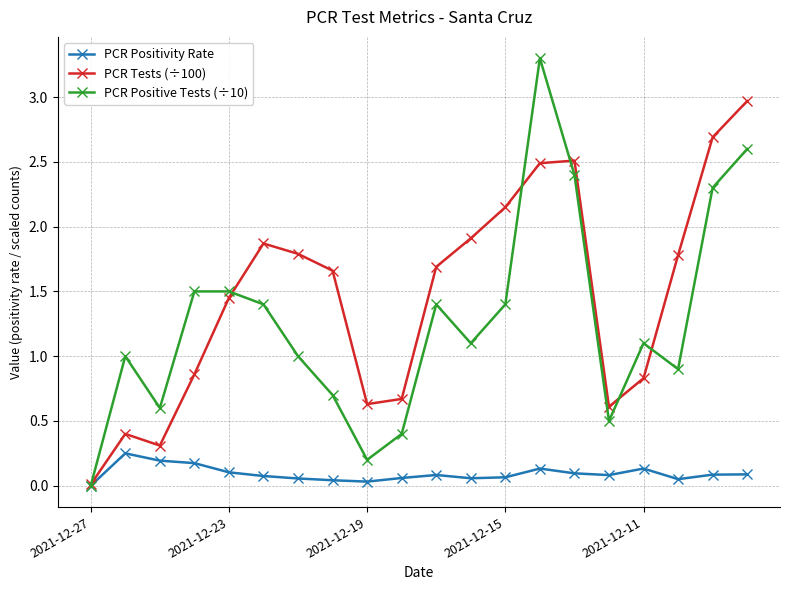

Rank the series by their maximum value, from highest to lowest.

PCR Positive Tests (÷10), PCR Tests (÷100), PCR Positivity Rate